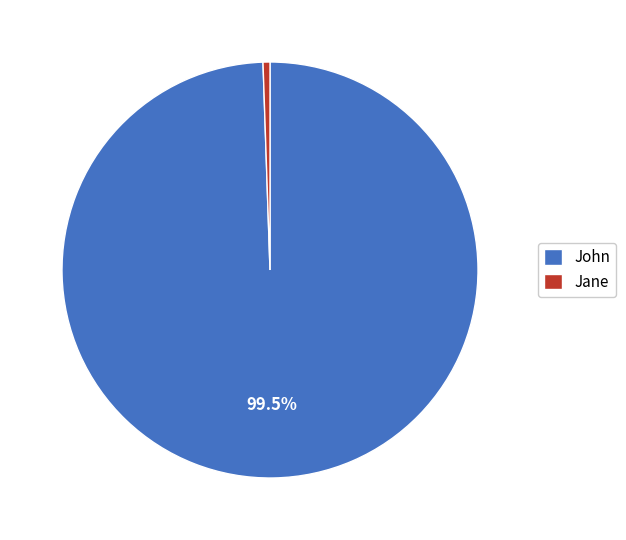

Rank the categories by value from highest to lowest.

John, Jane